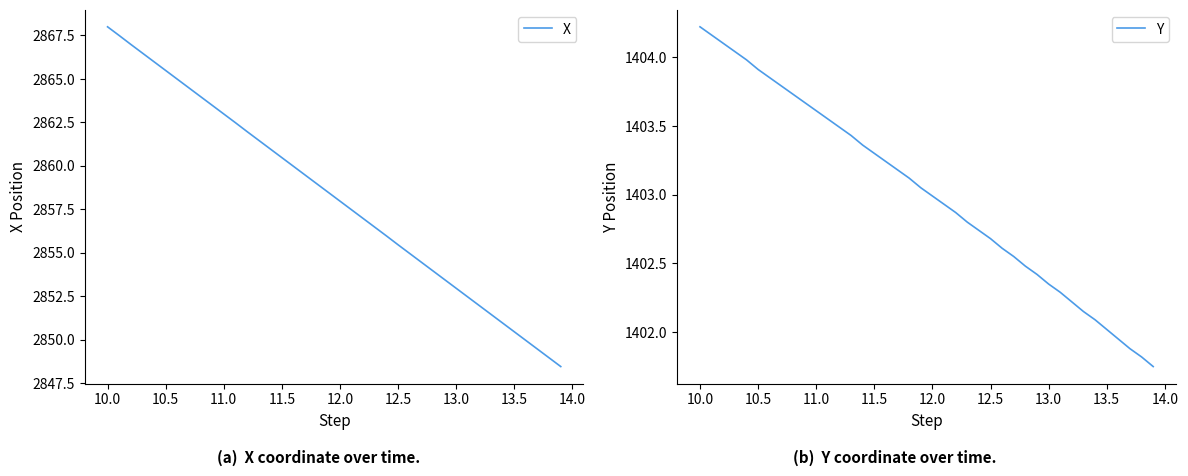

Which category has the highest value in the X series?

10.0